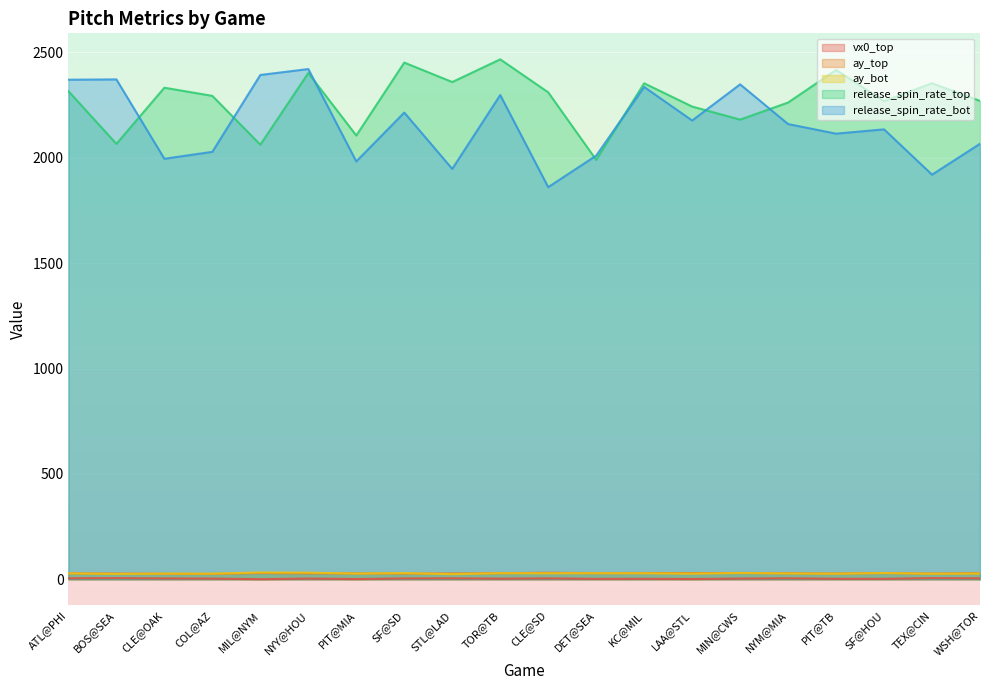

At which label is ay_bot closest to 28?

ATL@PHI